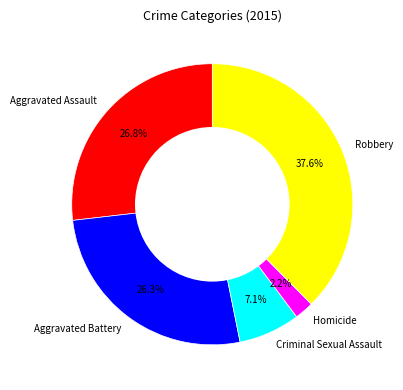

To the nearest percent, what is the average slice percentage?

20%